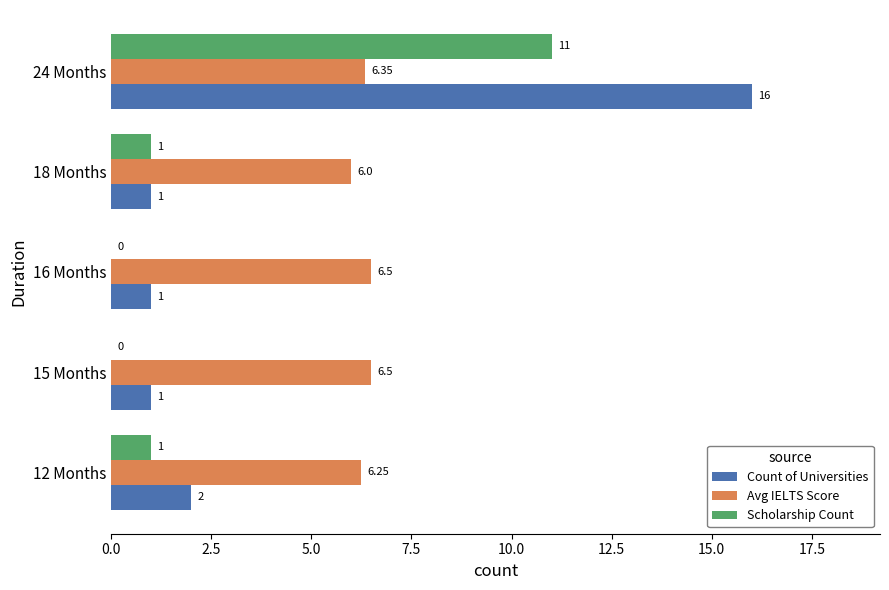

Which series changed the most between 12 Months and 18 Months?

Count of Universities